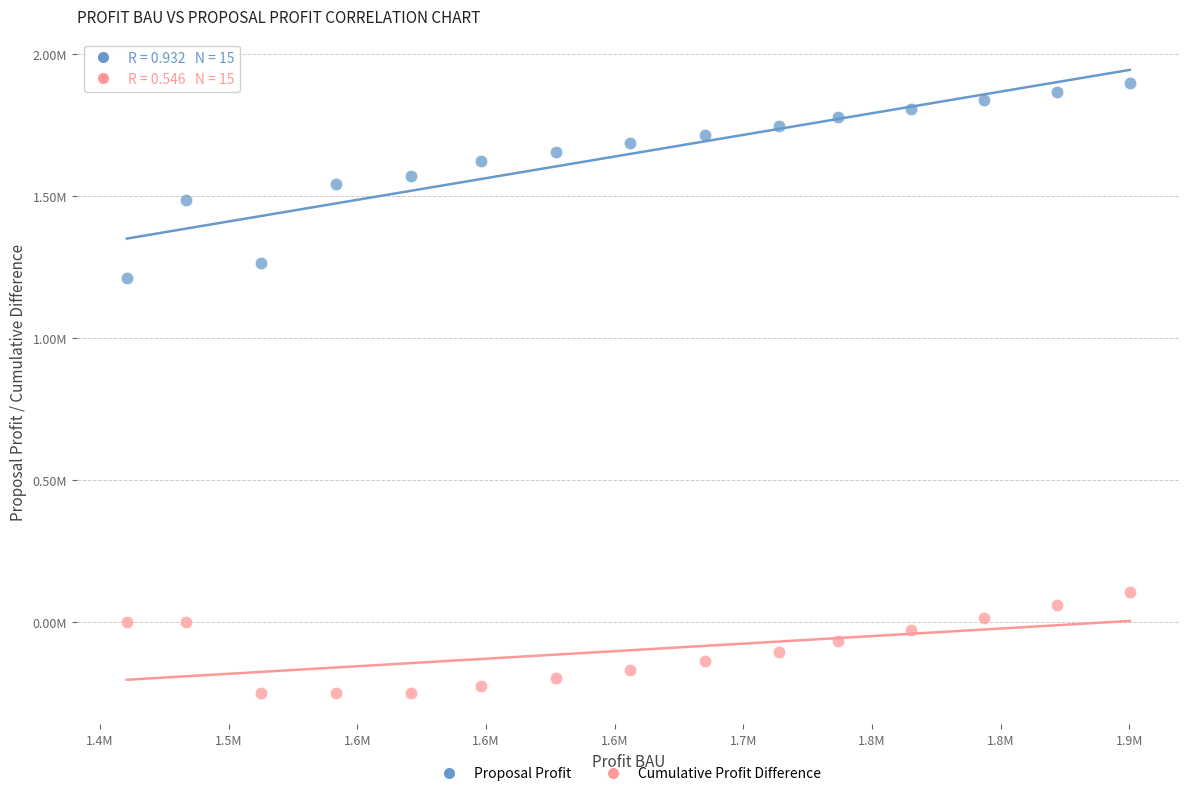

Which series reaches the maximum Y coordinate?

Proposal Profit